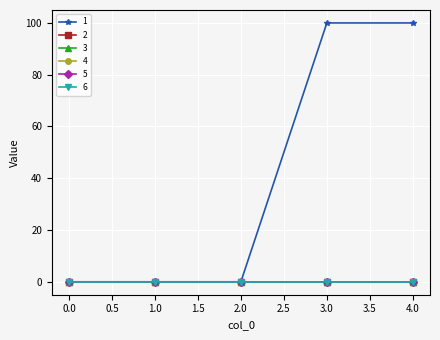

Does the chart have visible grid lines?

Yes